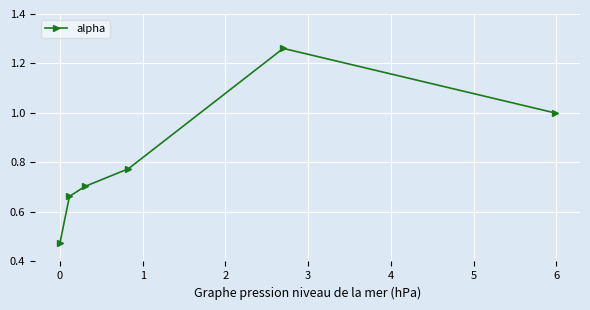

How many points are higher than both their immediate neighbors (excluding endpoints)?

1